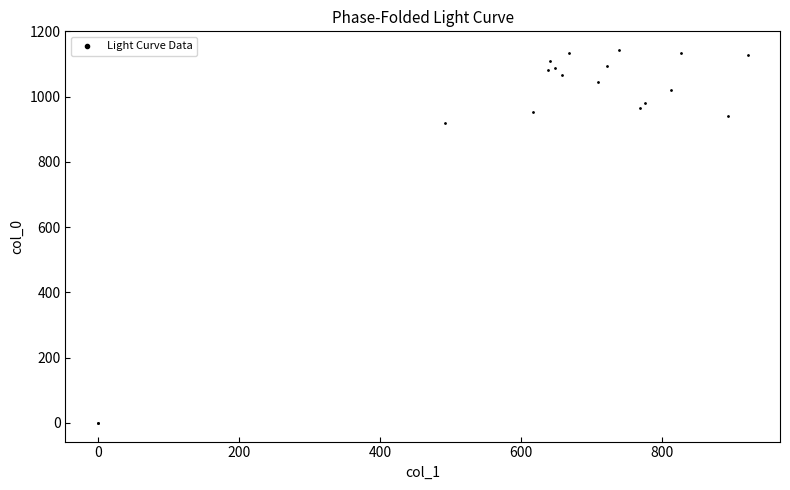

What Y value in the scatter plot is closest to 571?

920.0